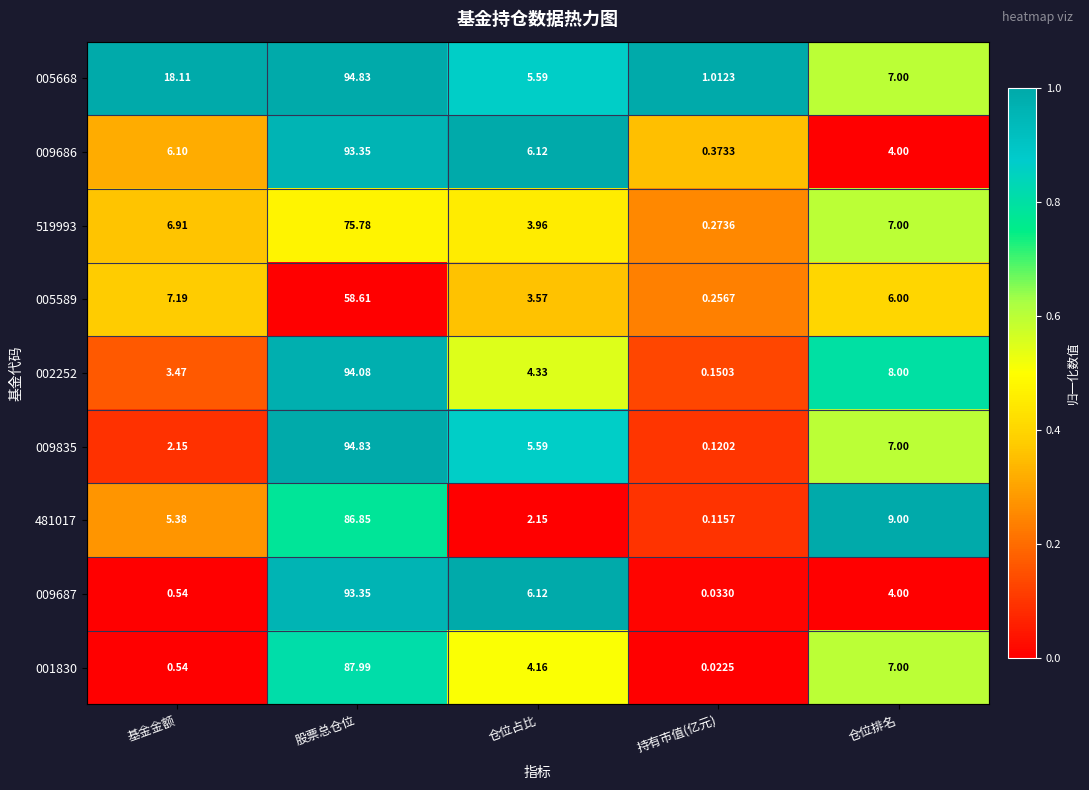

Which label corresponds to the largest value in the chart?

股票总仓位